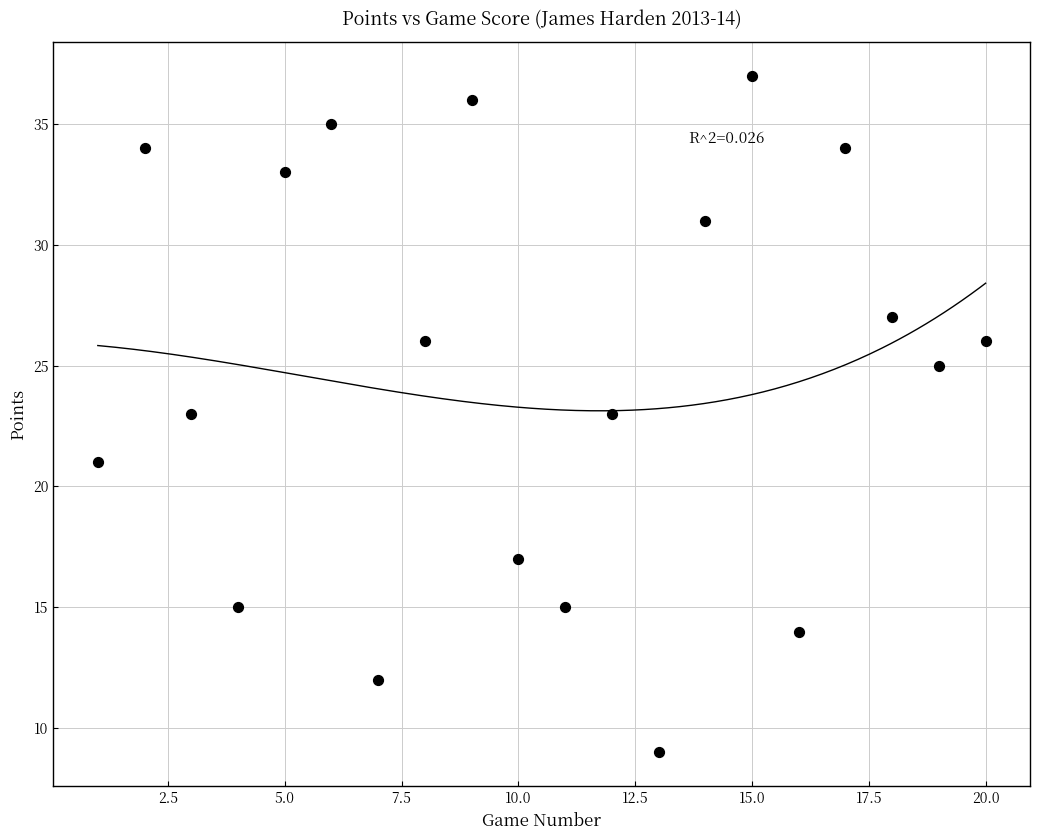

What is the range of Y values (max minus min)?

28